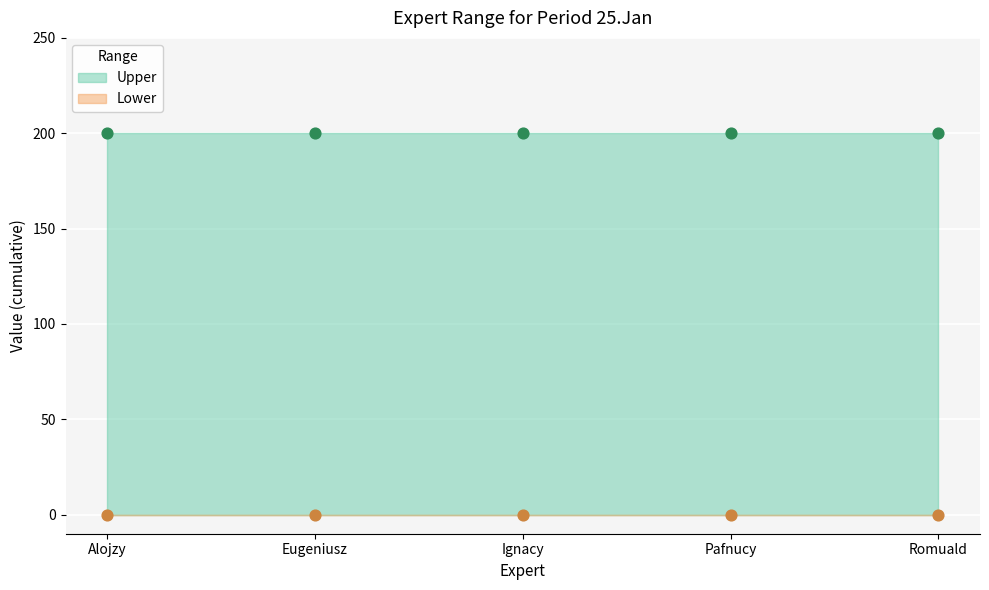

Which series has the largest total across all categories?

Upper